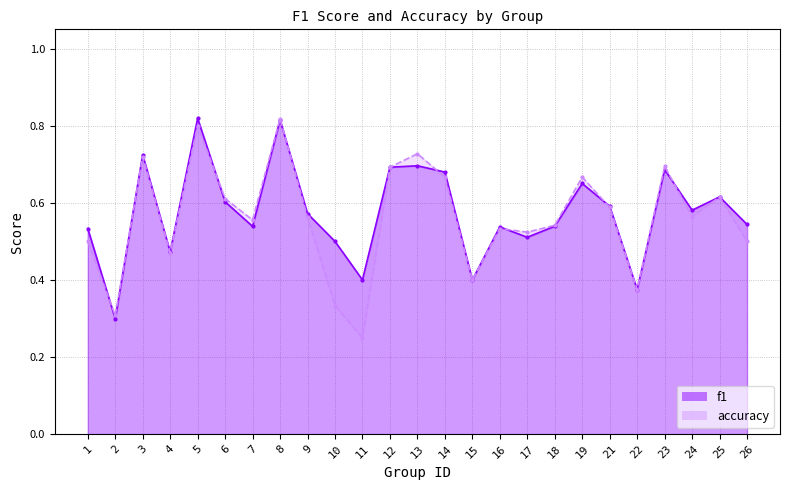

What is the sum of the accuracy values at 24 and 7?

1.1